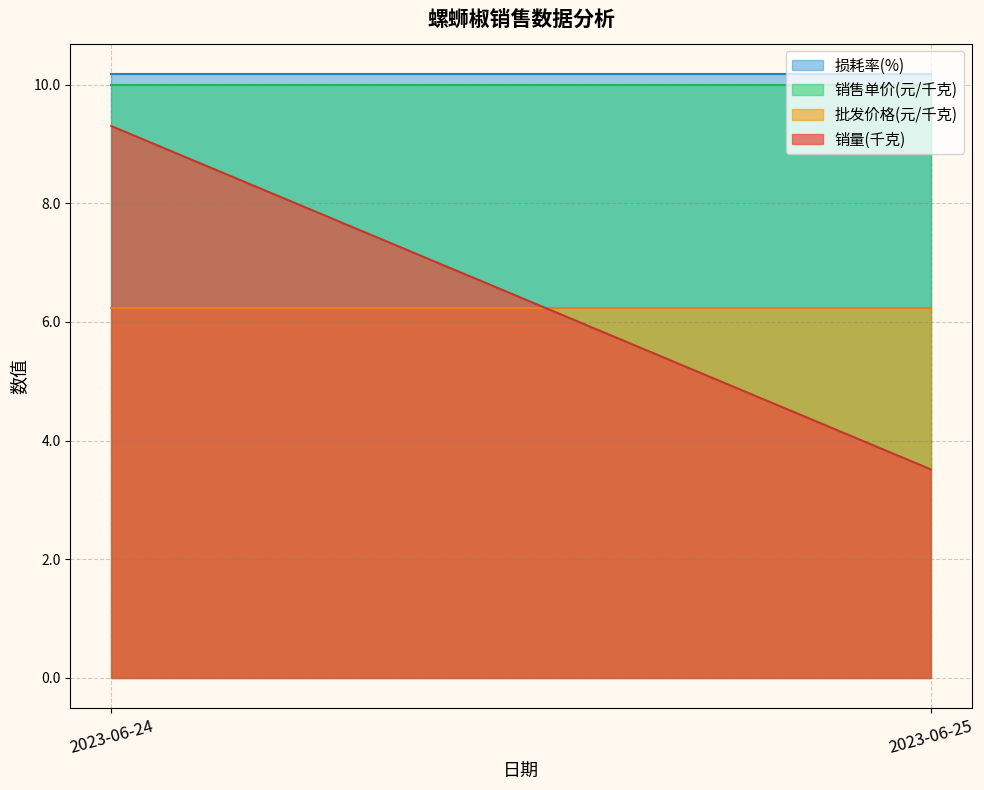

Is it true that 批发价格(元/千克) equals 8.7 at 10?

False